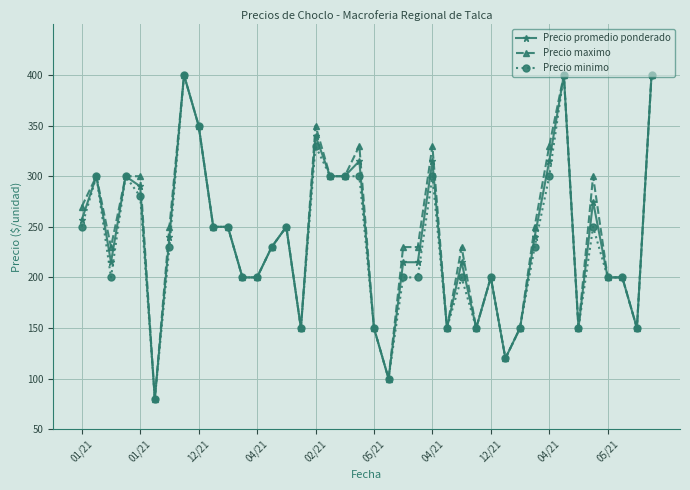

What is the lowest value of the Precio minimo series?

80